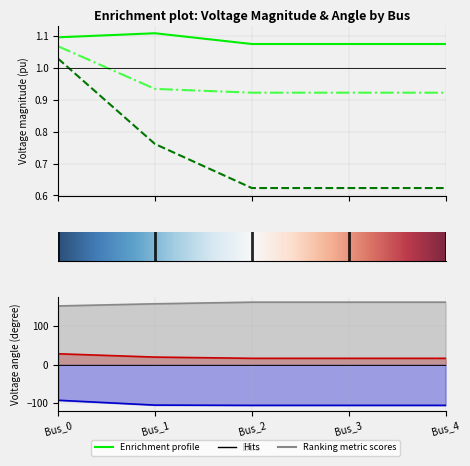

Is the value of pf_vm_c_pu at Bus_4 greater than the value of pf_va_b_degree at Bus_4?

Yes